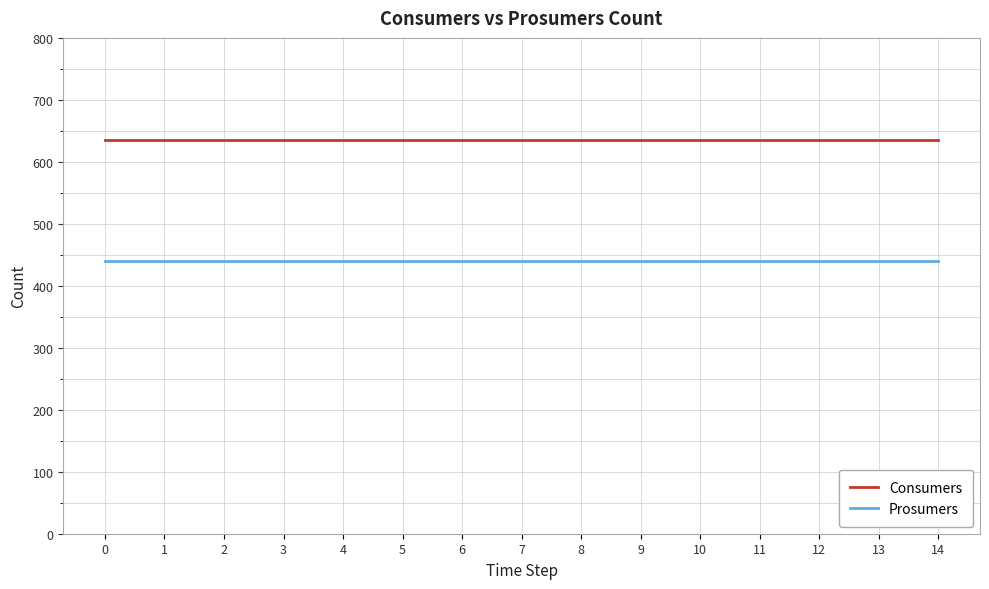

What is the total value across all series at 9?

1075